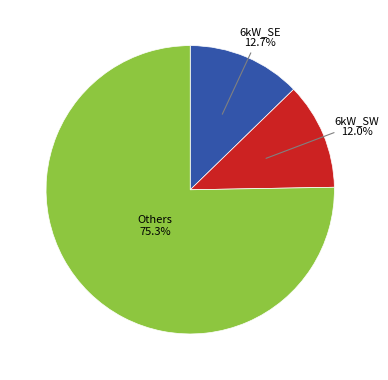

Is there any slice that represents more than half of the pie?

Yes